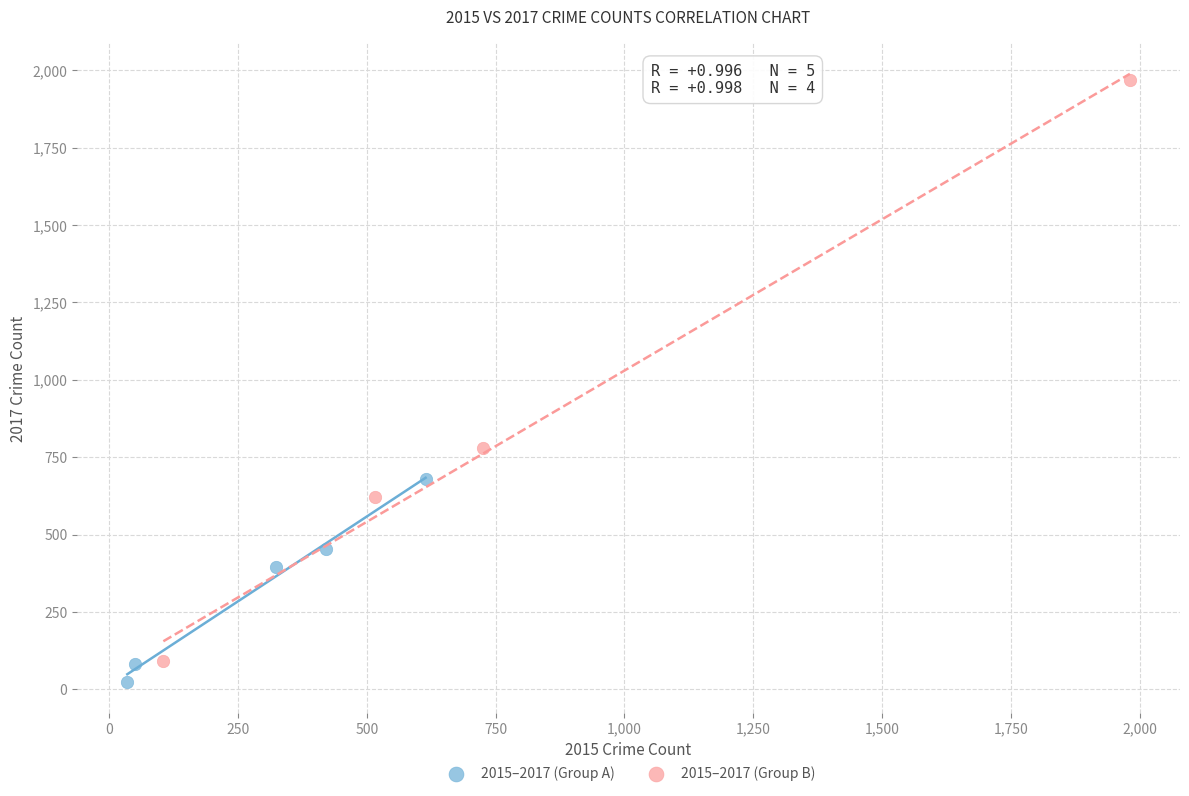

Which series reaches the minimum Y coordinate?

2015–2017 (Group A)